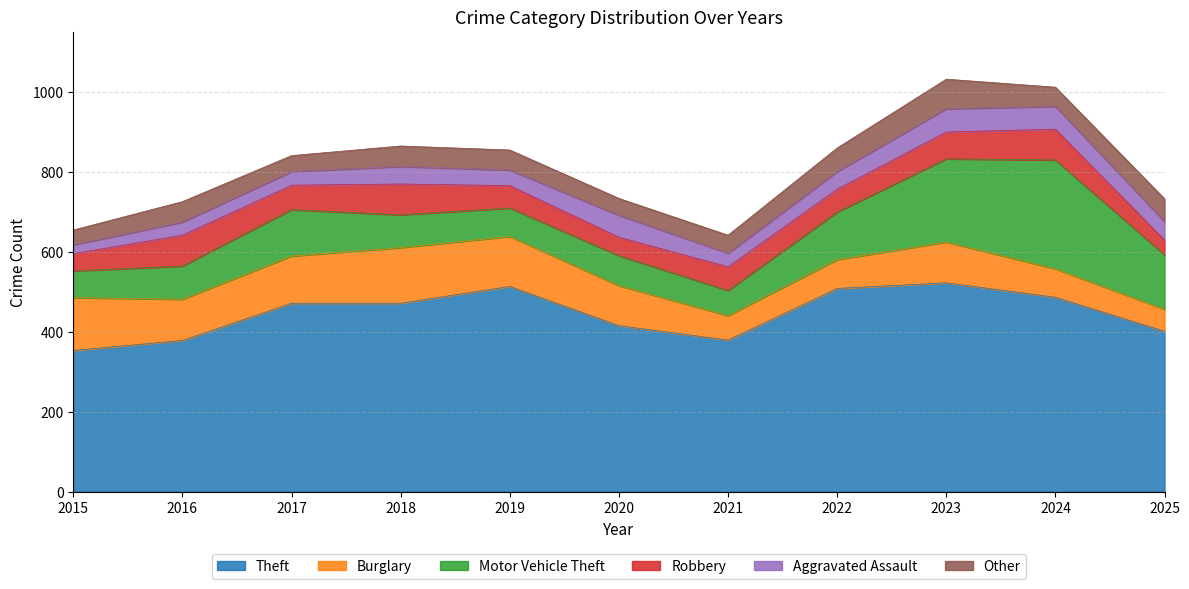

Reading left to right, list all the values displayed in this chart.

Theft: 353	378	471	471	513	415	379	508	522	486	401
Burglary: 132	103	118	139	125	100	61	72	102	71	55
Motor Vehicle Theft: 67	83	116	82	71	75	63	119	208	272	136
Robbery: 43	77	61	77	56	46	59	57	67	77	37
Aggravated Assault: 22	33	34	44	39	55	34	44	58	57	46
Other: 37	51	40	51	50	42	45	59	74	48	57